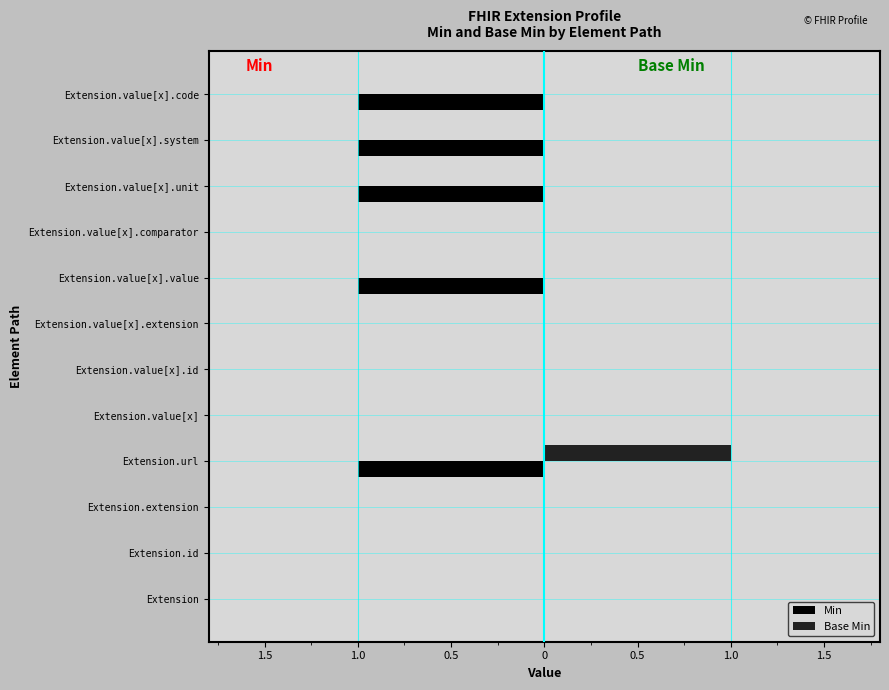

Rank the series by their maximum value, from lowest to highest.

Min, Base Min